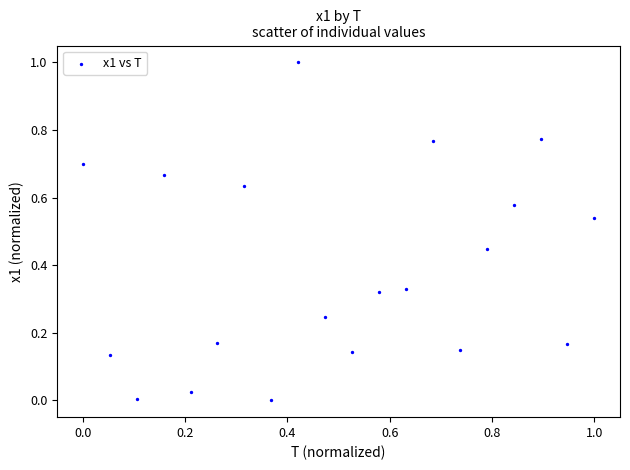

What is the range of Y values (max minus min)?

1.0